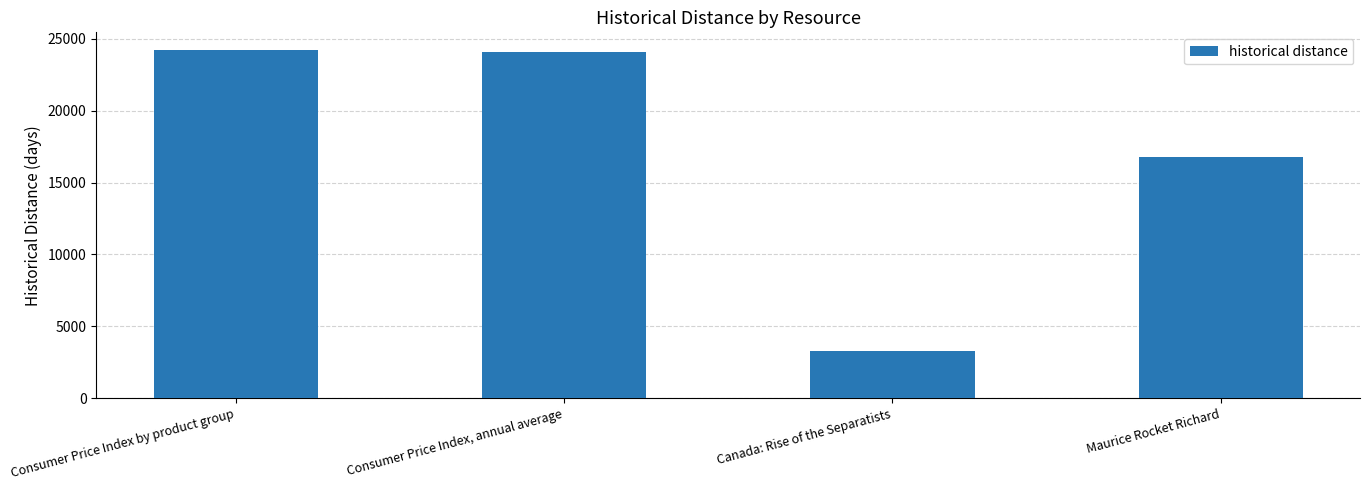

Are the bars horizontal?

No